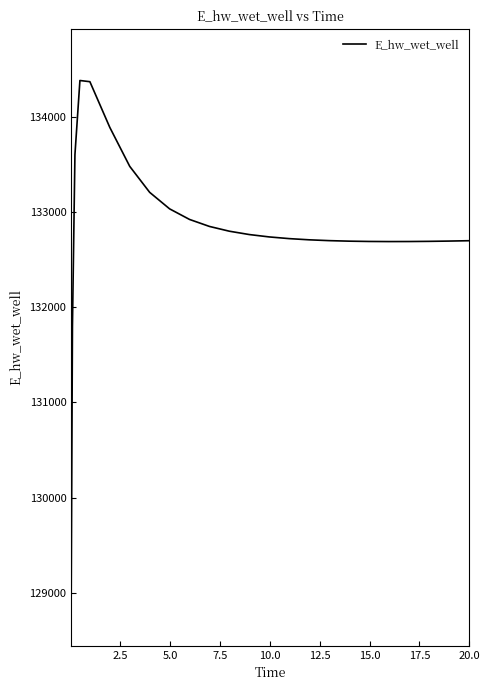

What is the smallest value displayed?

128980.6